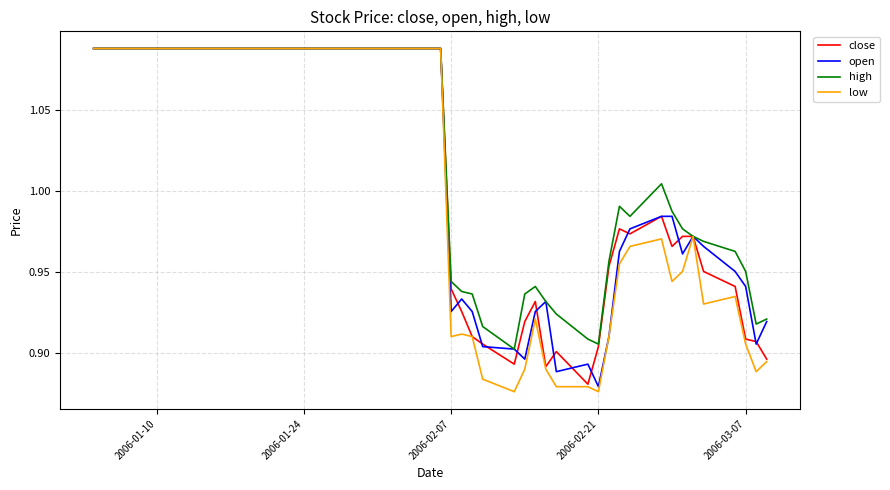

Which series has the widest spread of values?

low